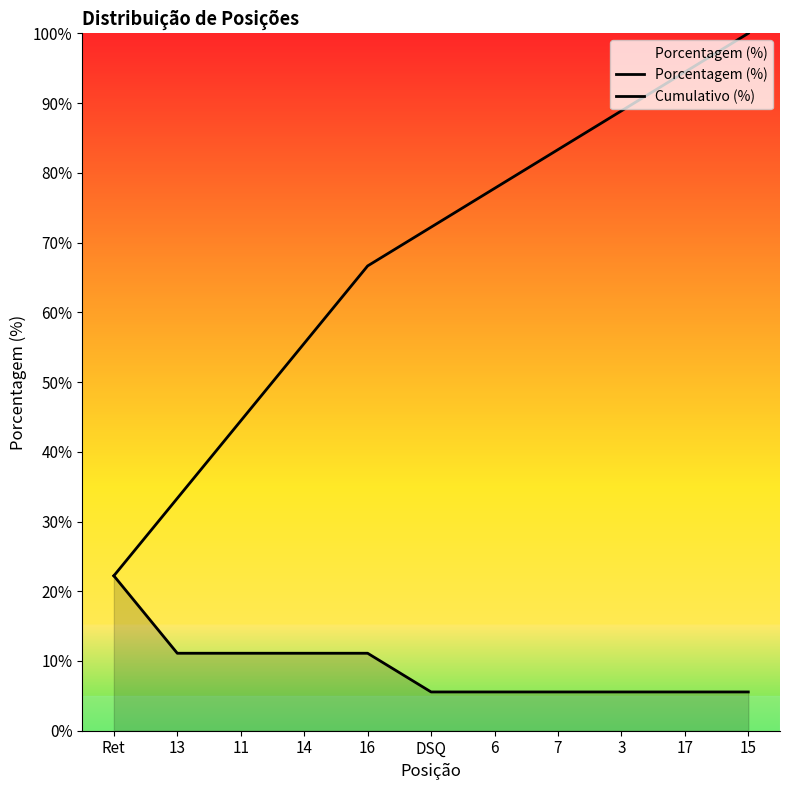

How many data points does each series have?

11